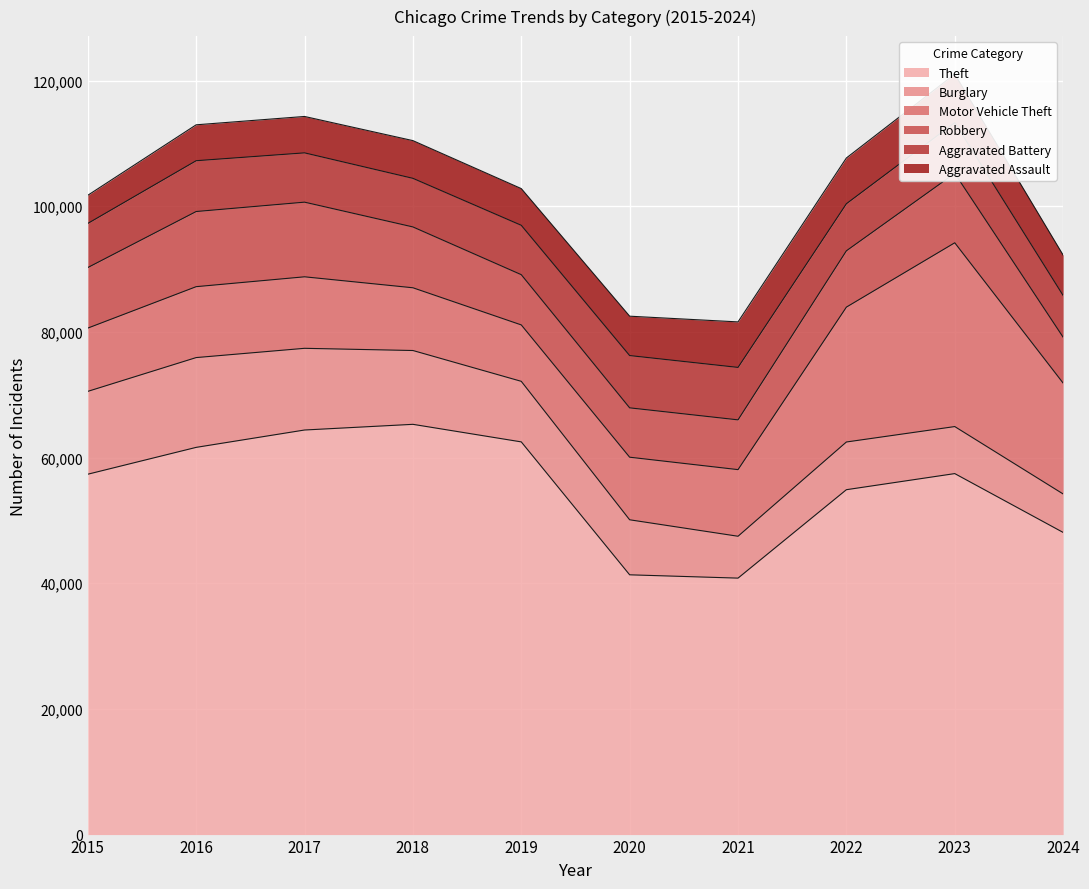

What is the value of the Motor Vehicle Theft point at the 8th from the left?

21463